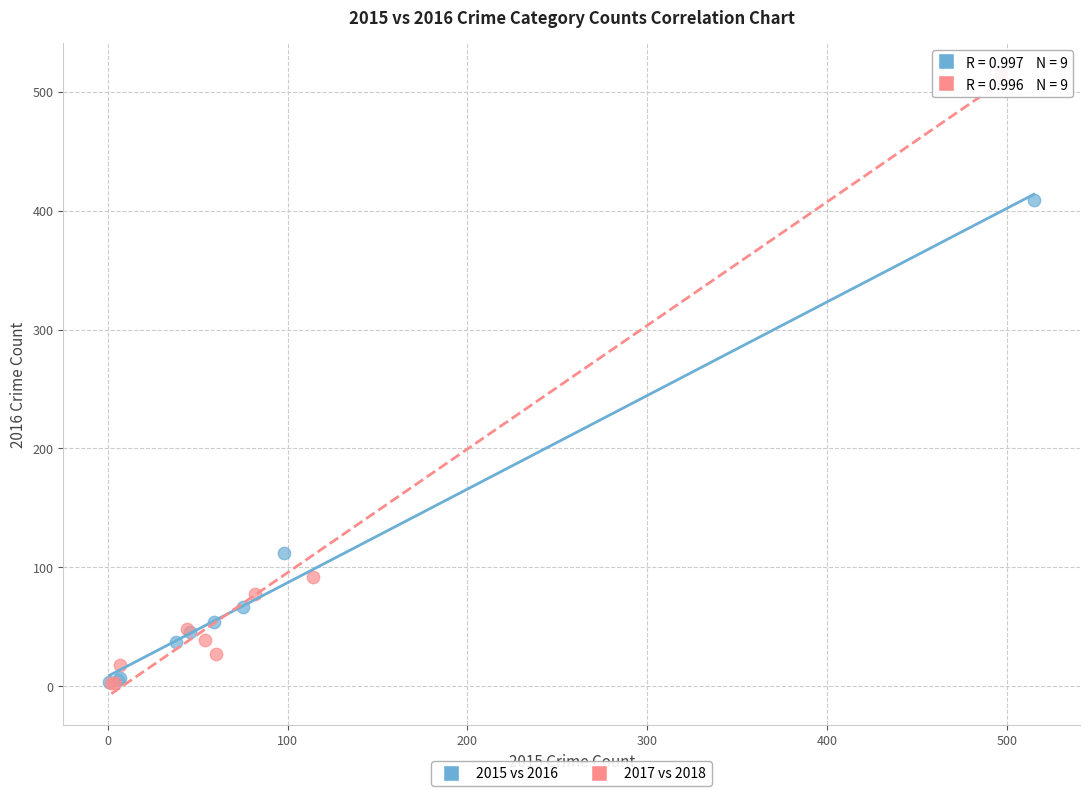

What are all the series names shown in the legend?

2015 vs 2016, 2017 vs 2018